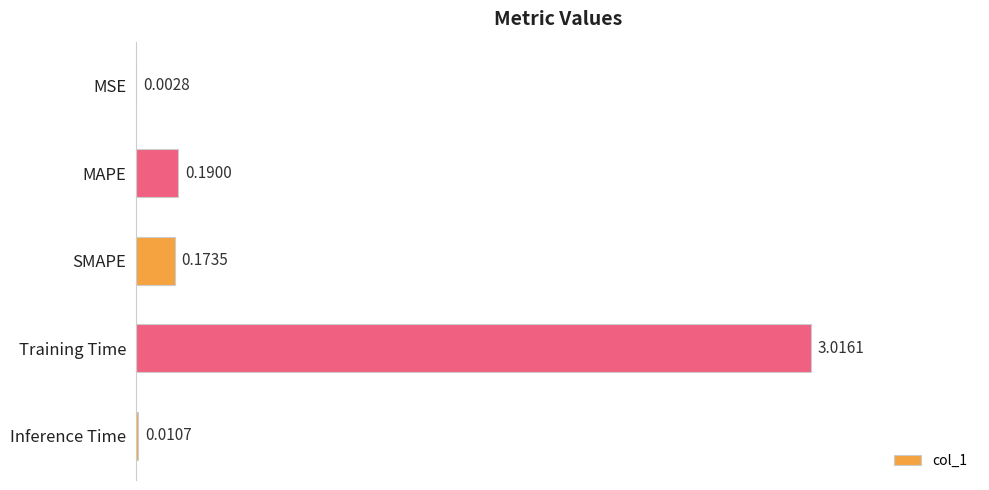

Which has a higher value, Inference Time or Training Time?

Training Time